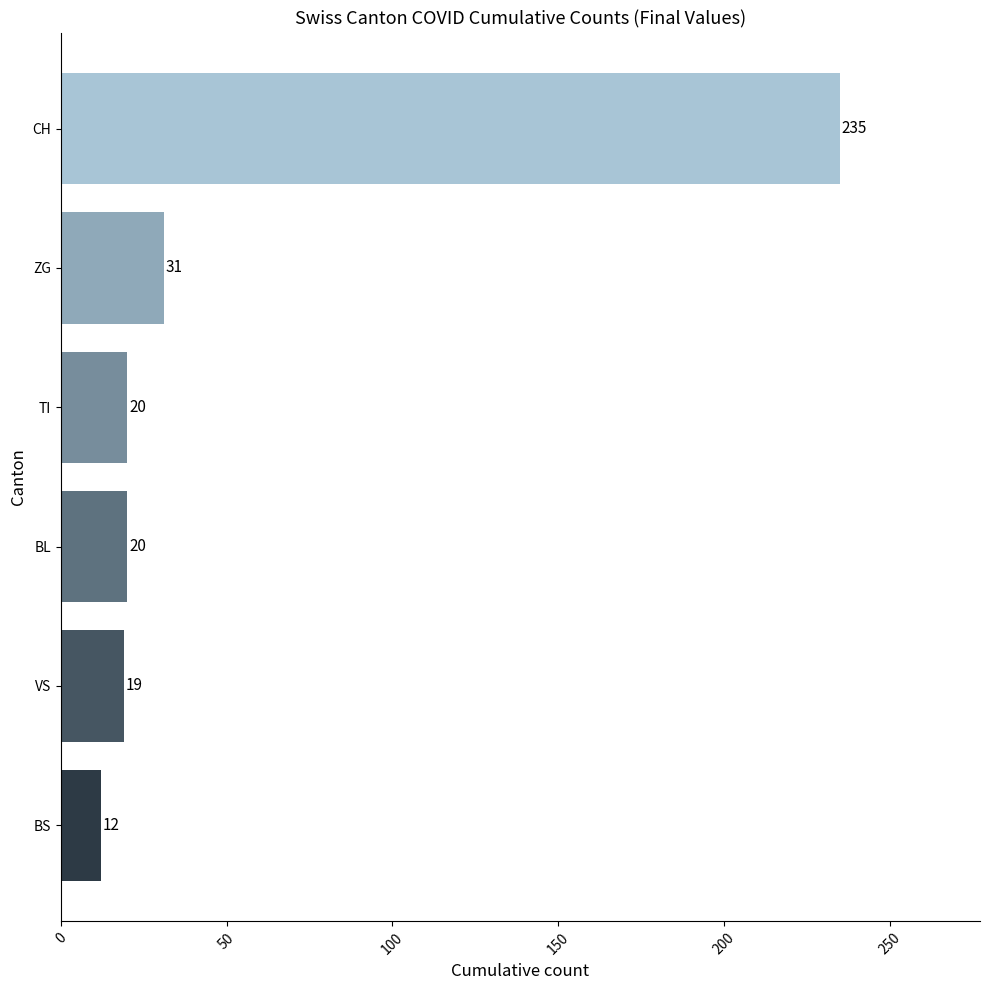

What is the difference between the values at ZG and CH?

204